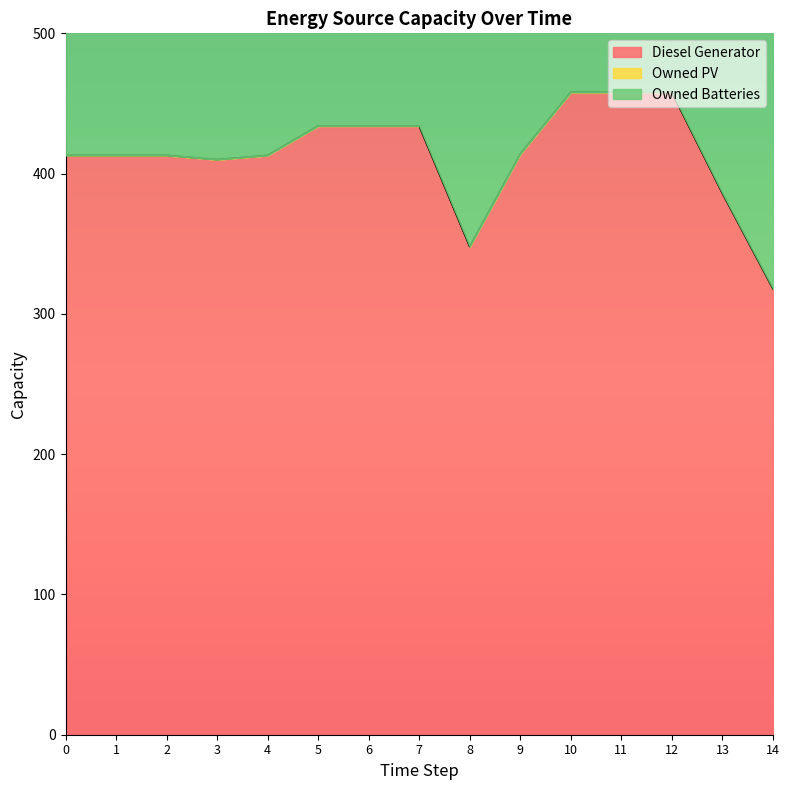

True or false: Diesel Generator and Owned PV cross at least once.

False